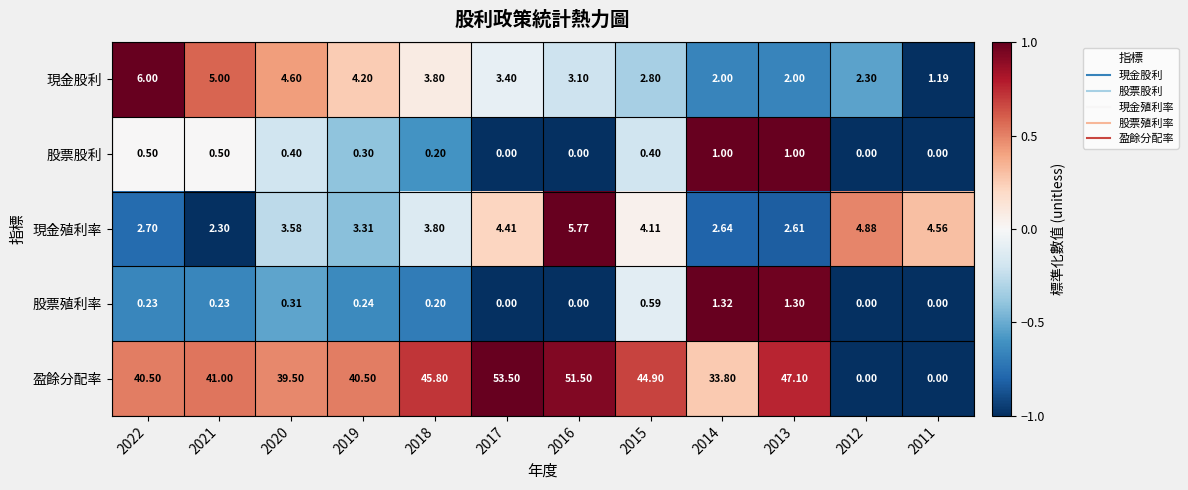

Which series has the largest total across all categories?

盈餘分配率